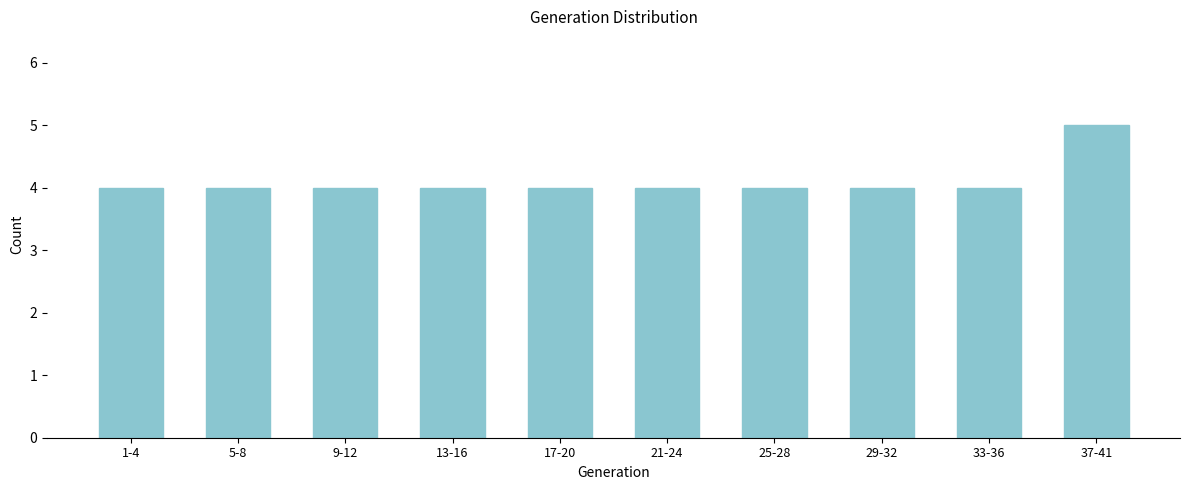

Reading right to left, transcribe all the data shown in this chart.

37-41=5	33-36=4	29-32=4	25-28=4	21-24=4	17-20=4	13-16=4	9-12=4	5-8=4	1-4=4